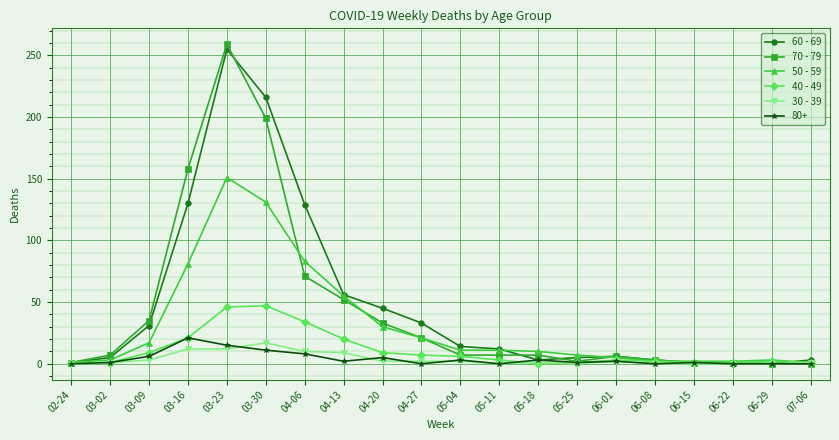

At how many categories does at least one series exceed 150?

3